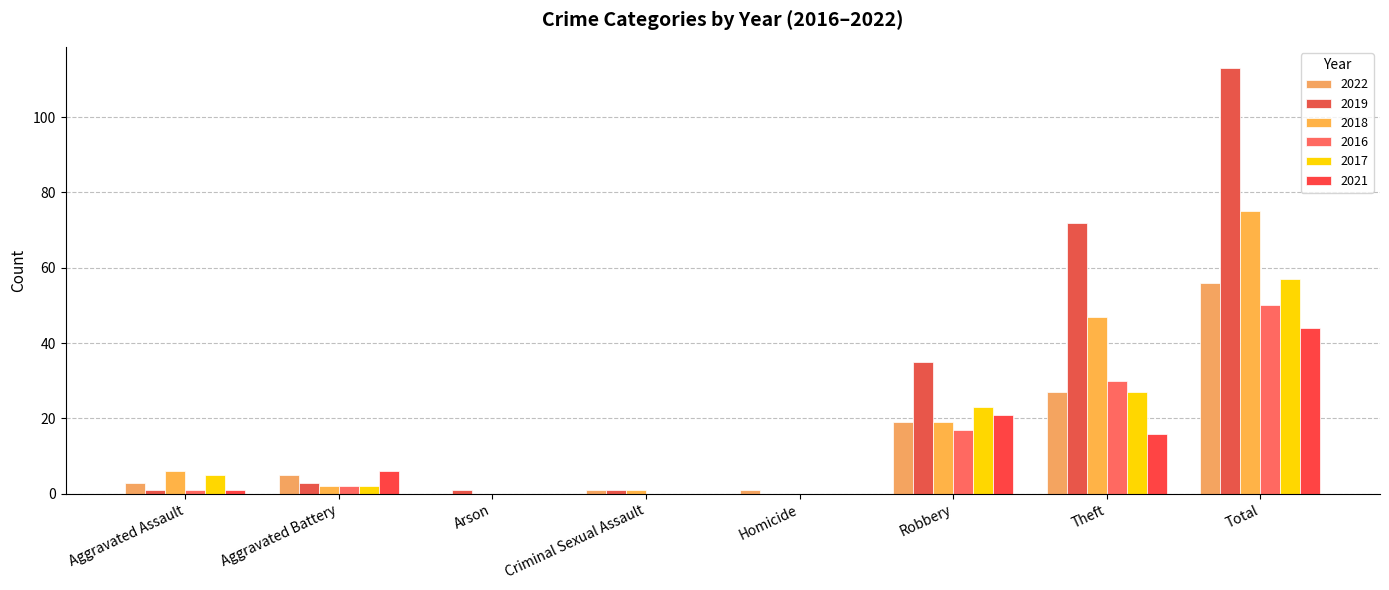

How many groups of bars are there?

8